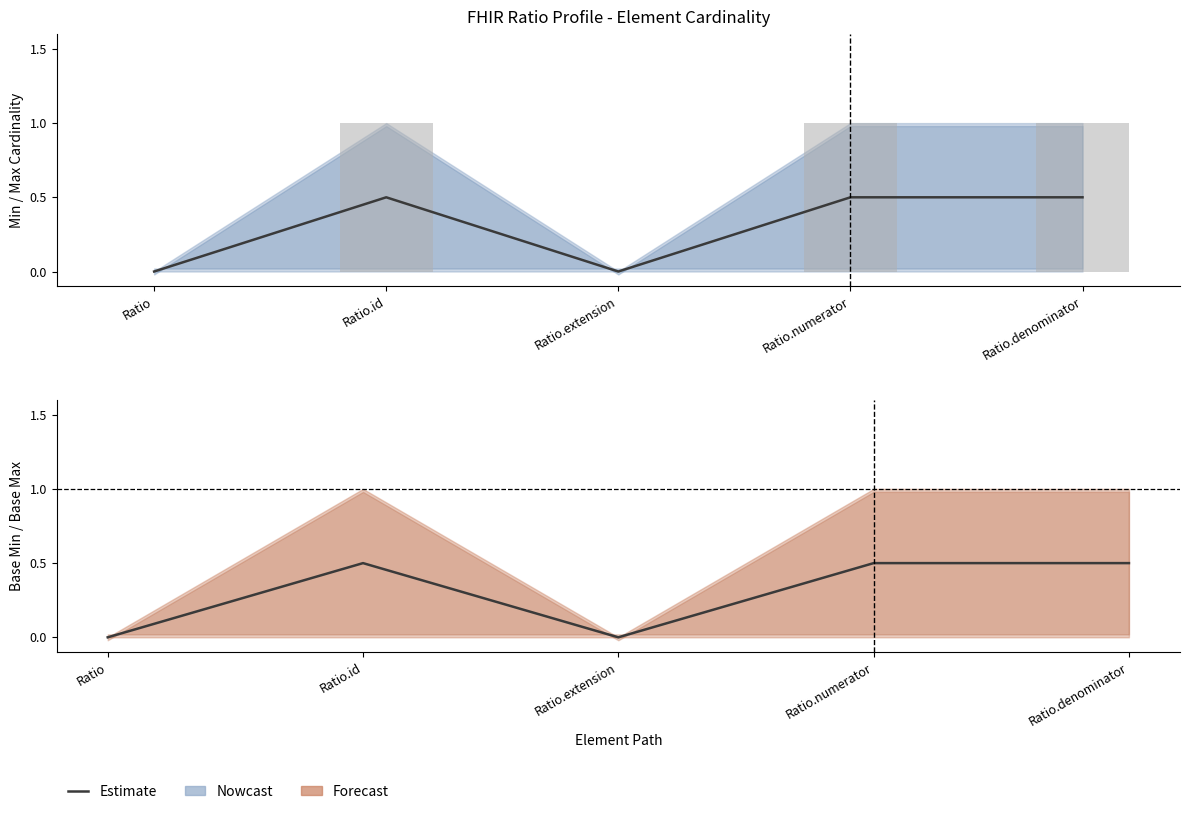

At which label is Max closest to 0?

Ratio